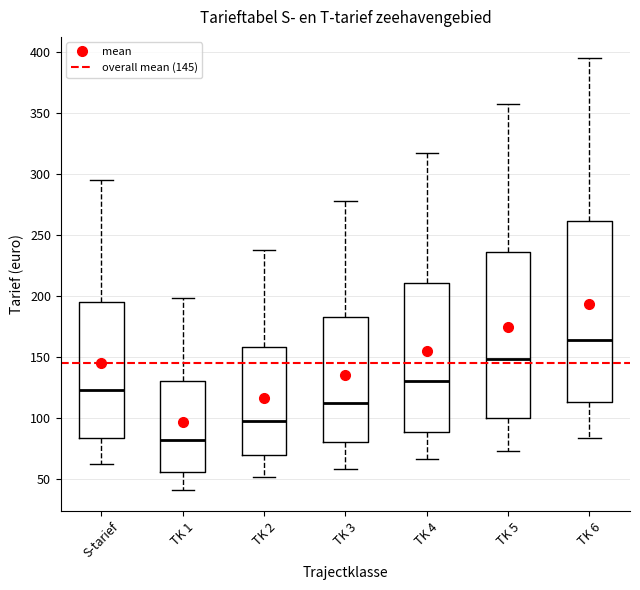

Which box's median line is the highest?

TK 6